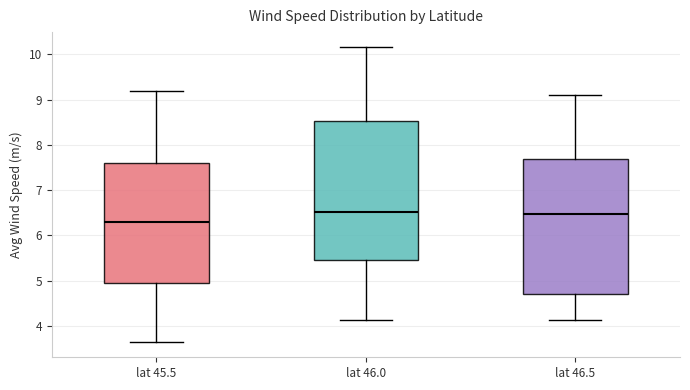

Which box has the lowest median line?

lat 45.5